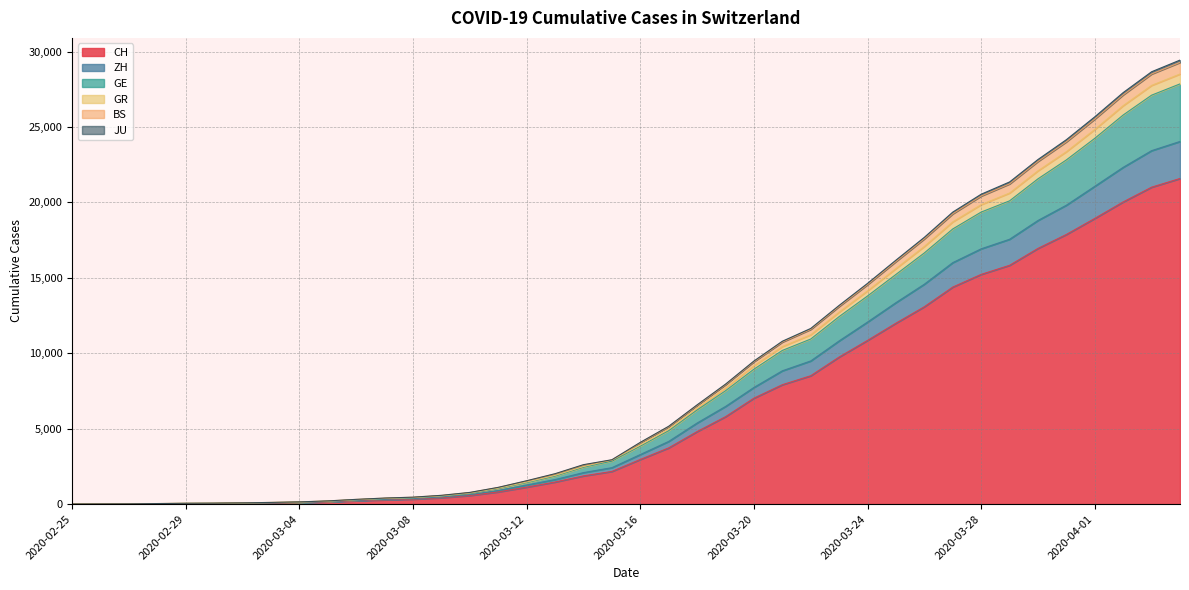

The ZH series shows 177 at 2020-03-10. True or false?

False